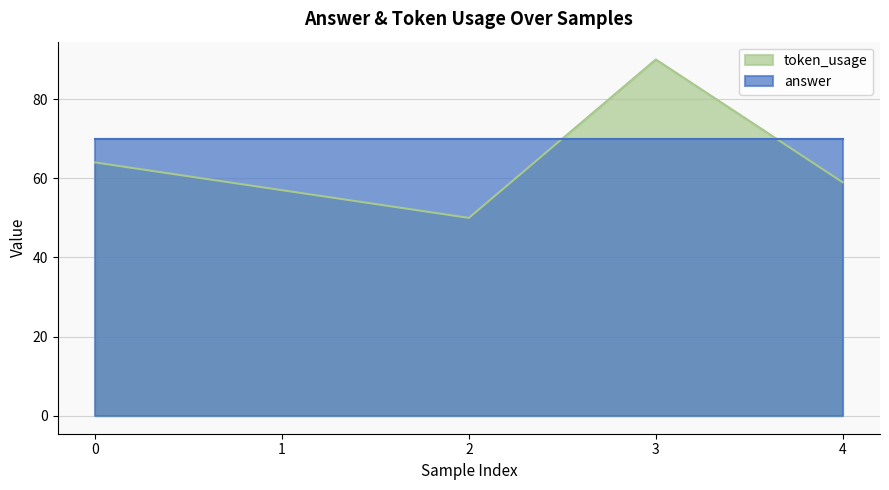

What is the change in value from 1 to 2?

-7